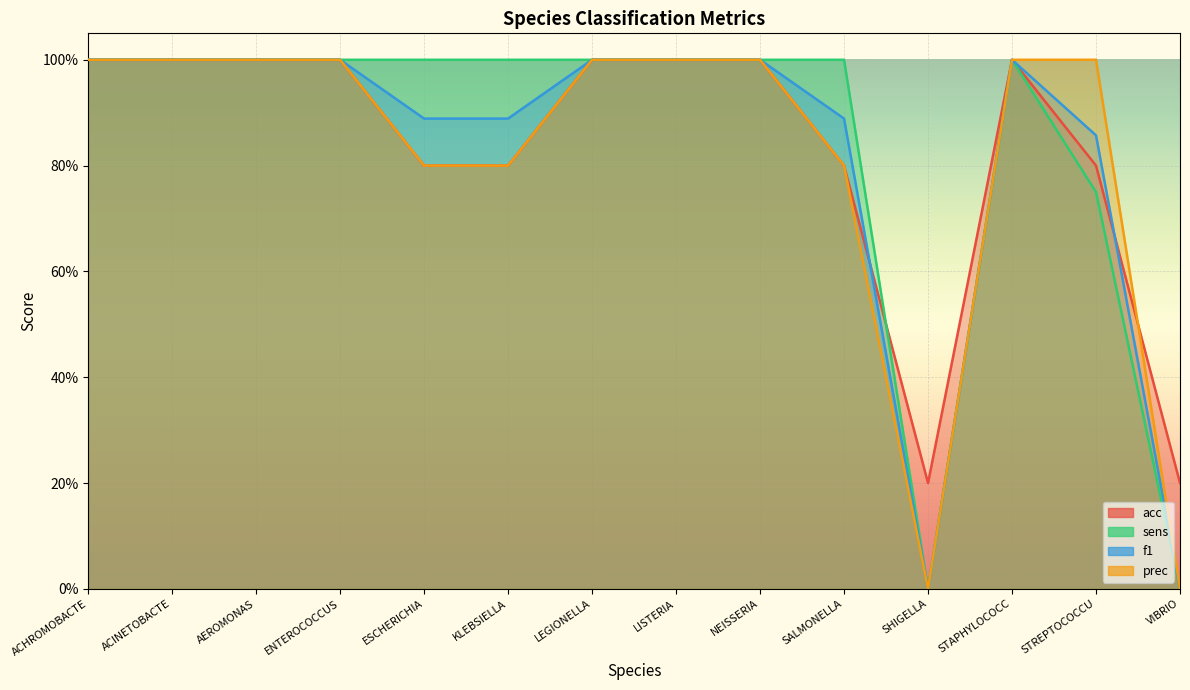

How many lines are shown in the chart?

4